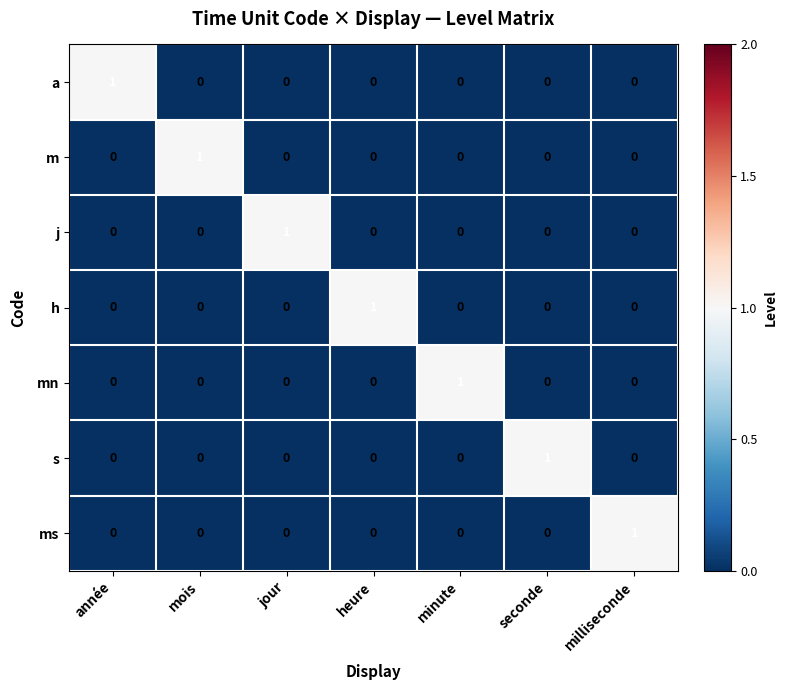

Count the mn values in the range 0 to 1.

7